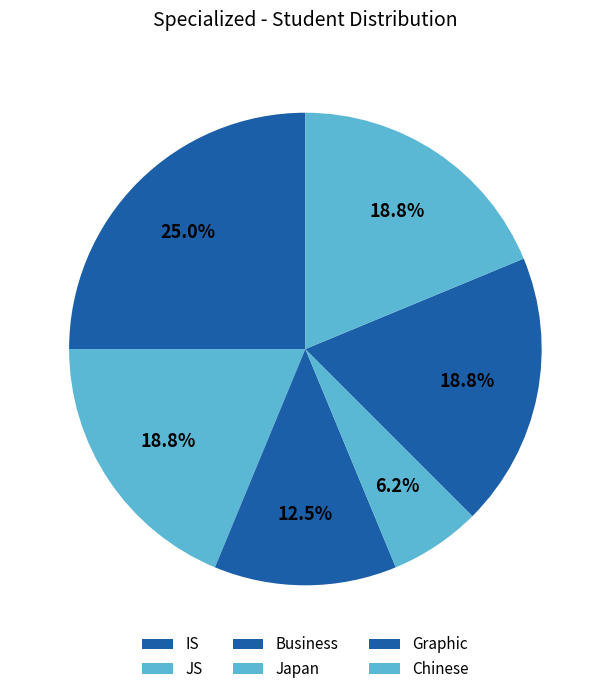

Is there any slice that represents more than half of the pie?

No